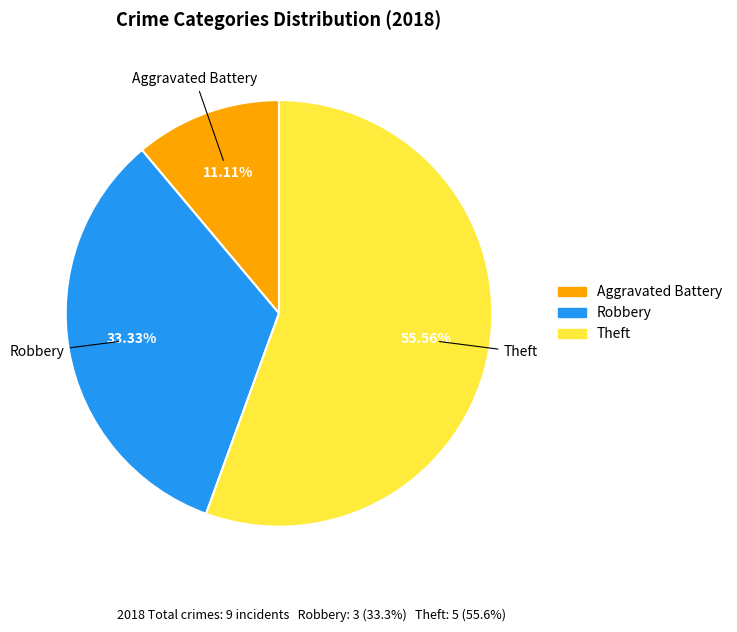

Is there any slice that represents more than half of the pie?

Yes